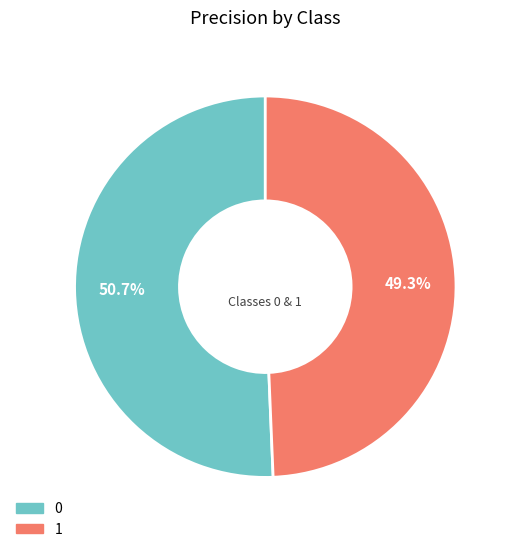

Is it true that 1 is 49% of the pie?

True